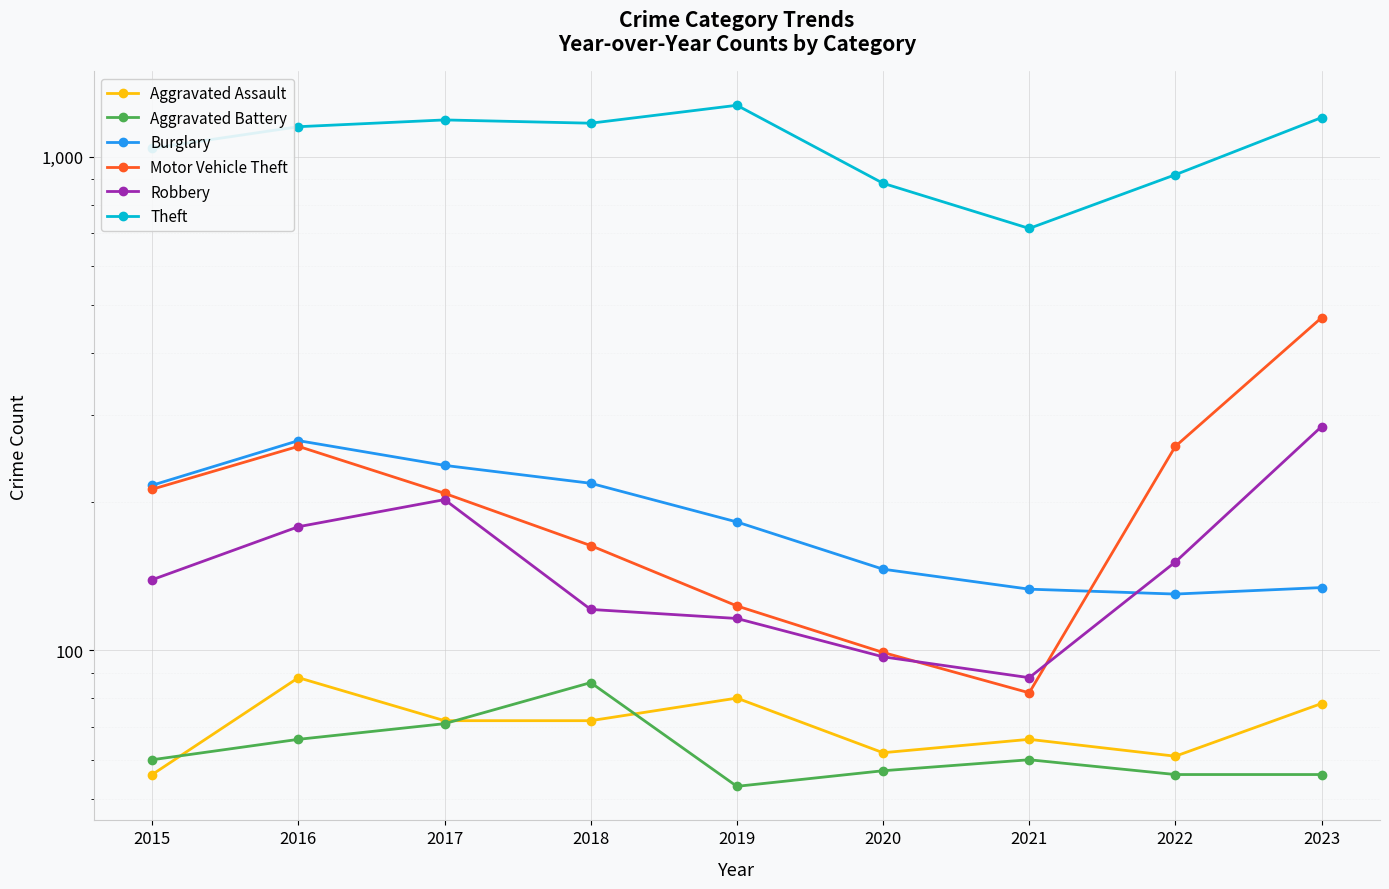

List the series in order of their peak value, highest first.

Theft, Motor Vehicle Theft, Robbery, Burglary, Aggravated Assault, Aggravated Battery